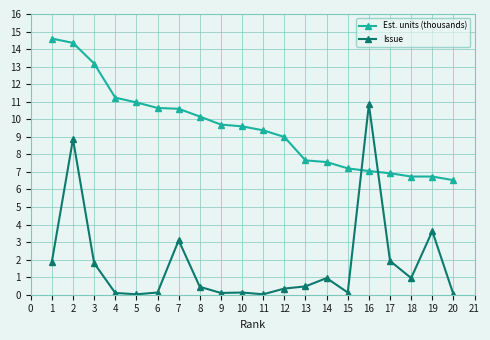

What is the difference between the maximum and minimum values in the Est. units (thousands) series?

8.1